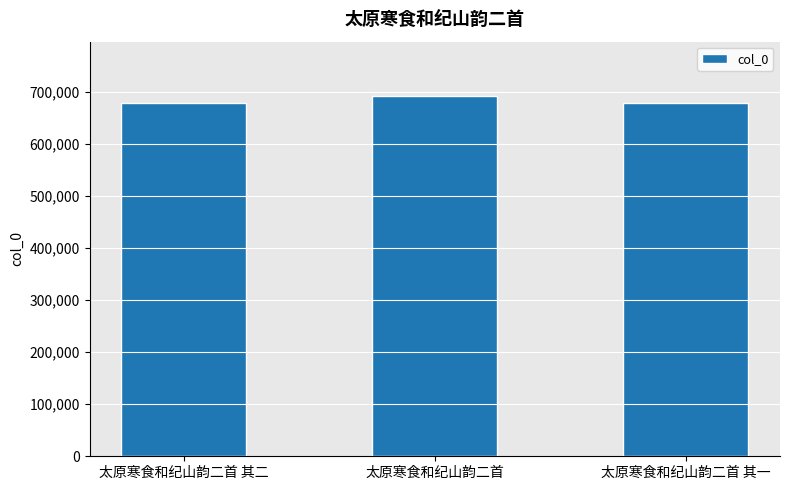

Which has a higher value, 太原寒食和纪山韵二首 其一 or 太原寒食和纪山韵二首?

太原寒食和纪山韵二首